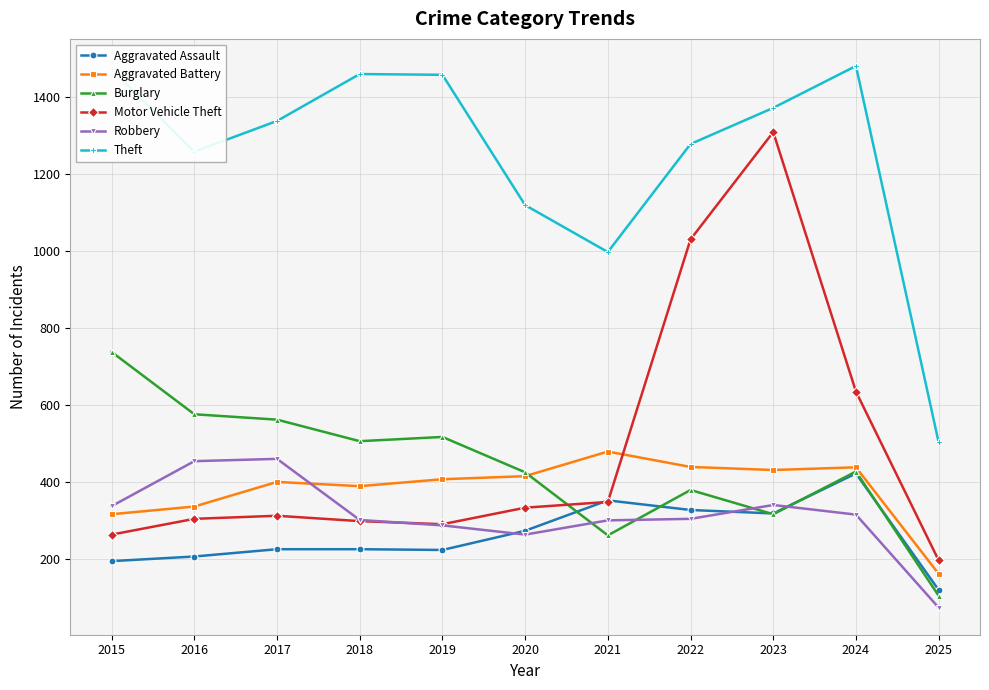

What is the value of the Robbery point at the 4th from the left?

301